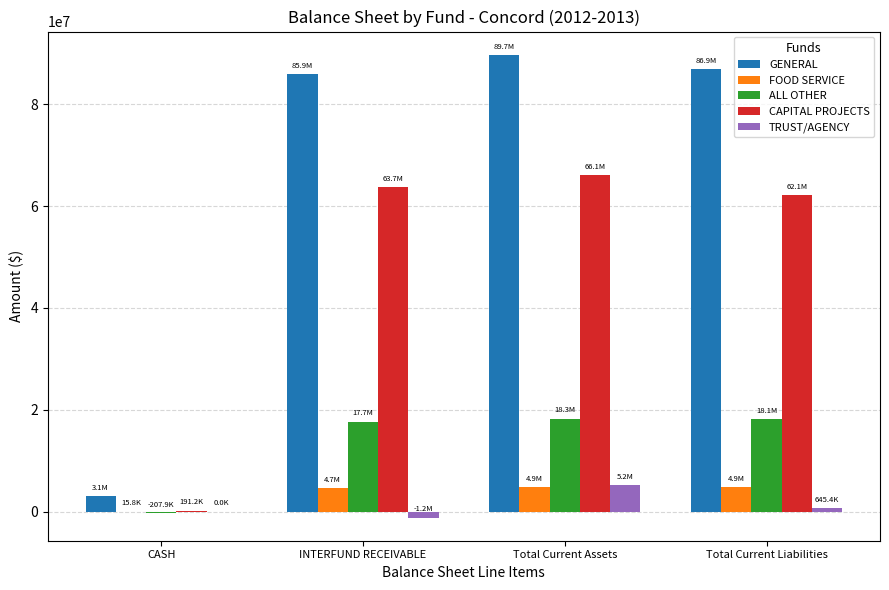

The value of TRUST/AGENCY at CASH is 0.0. True or false?

True